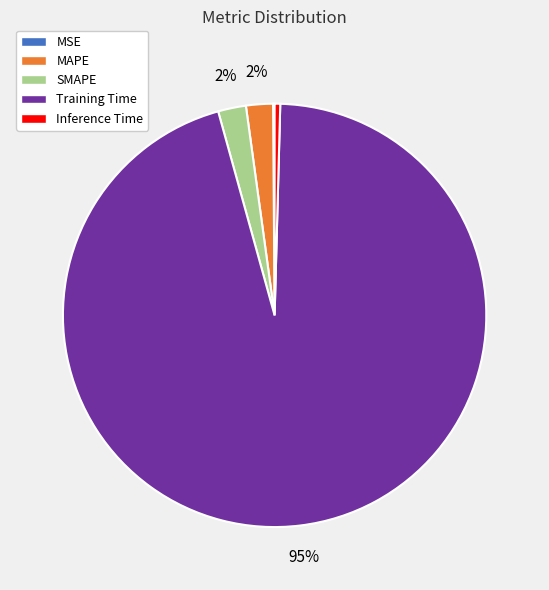

Do Inference Time and Training Time together represent more than half of the pie?

Yes